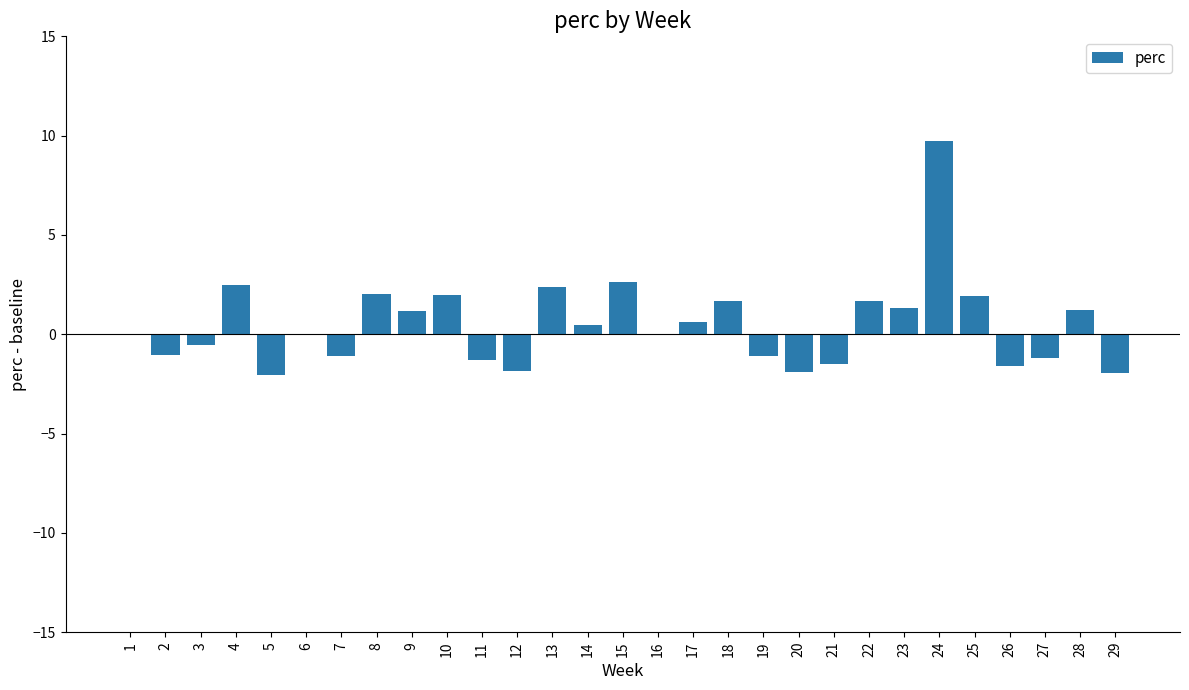

At which category does the chart reach its peak across all series?

24